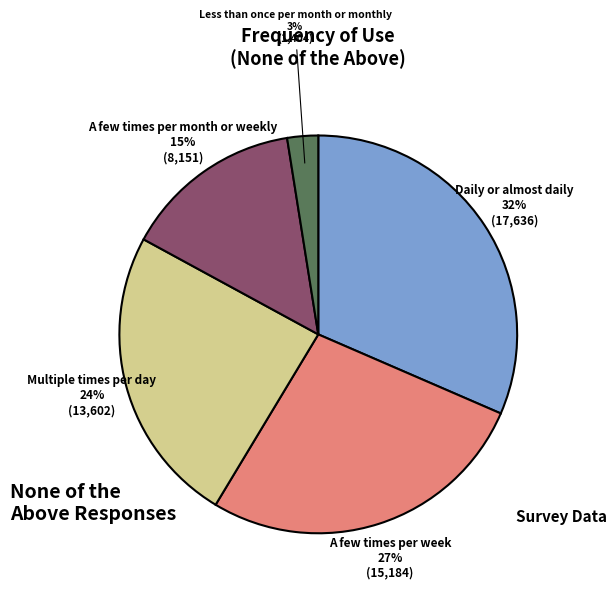

Is there any slice that represents more than half of the pie?

No